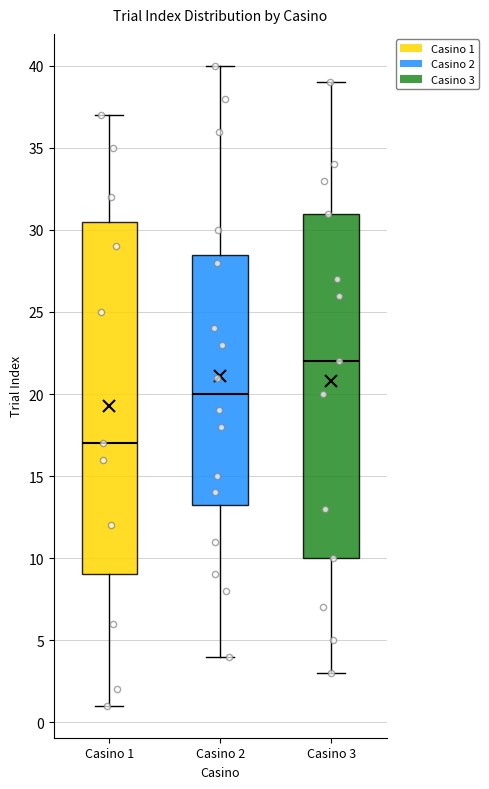

Which box has the lowest median line?

Casino 1